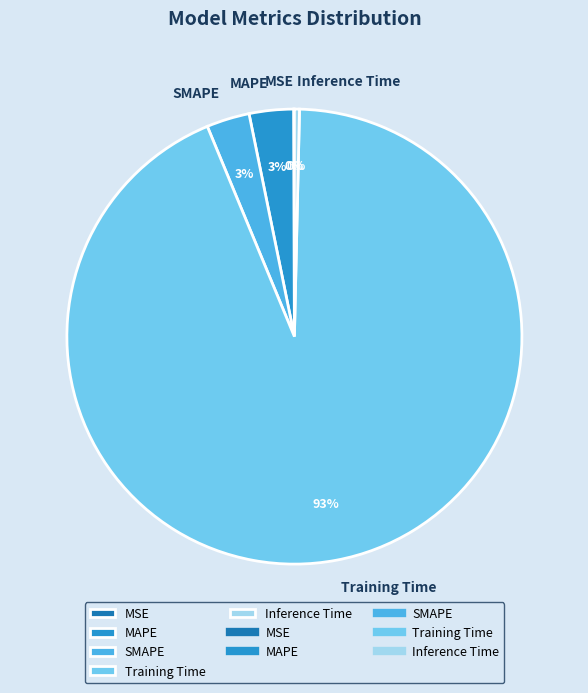

True or false: Inference Time accounts for 0% of the total.

True